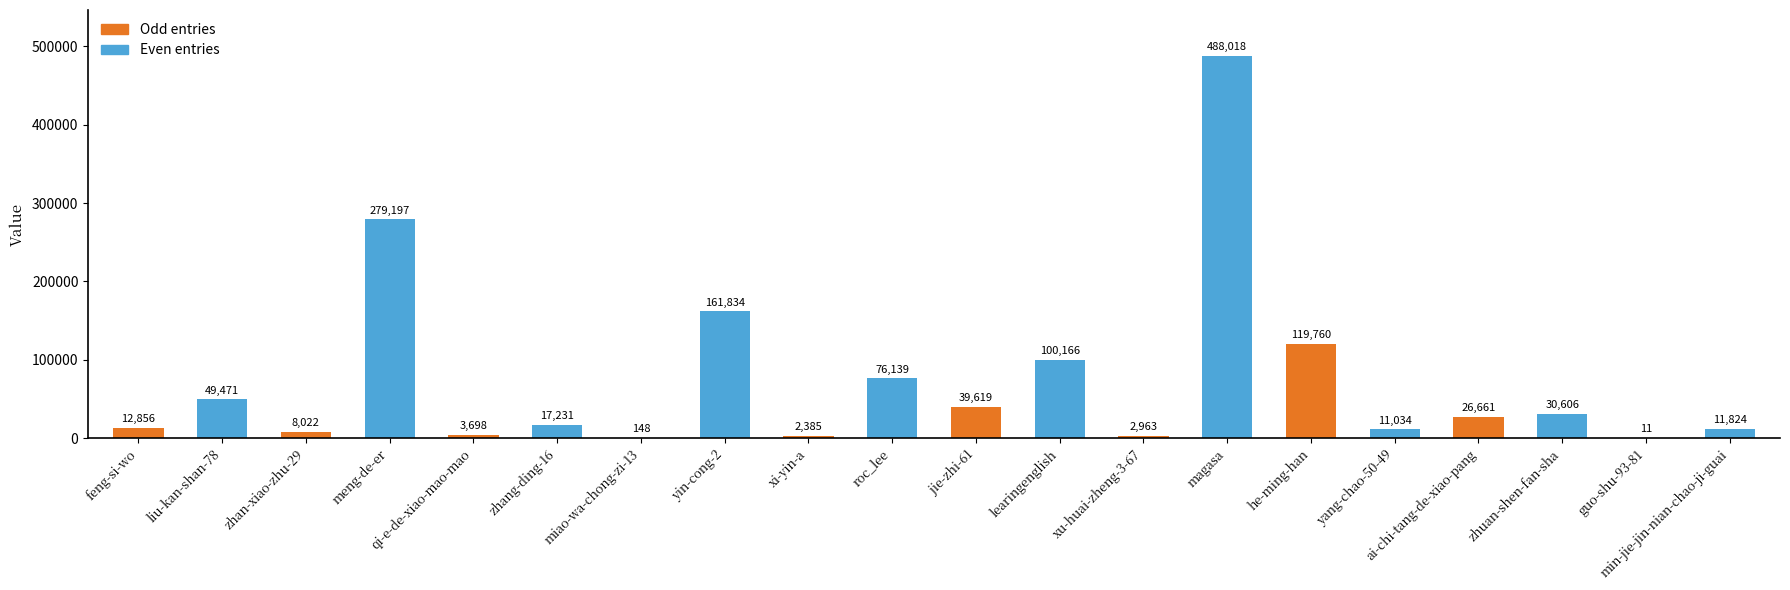

Reading right to left, extract all data points from this chart.

11824	11	30606	26661	11034	119760	488018	2963	100166	39619	76139	2385	161834	148	17231	3698	279197	8022	49471	12856